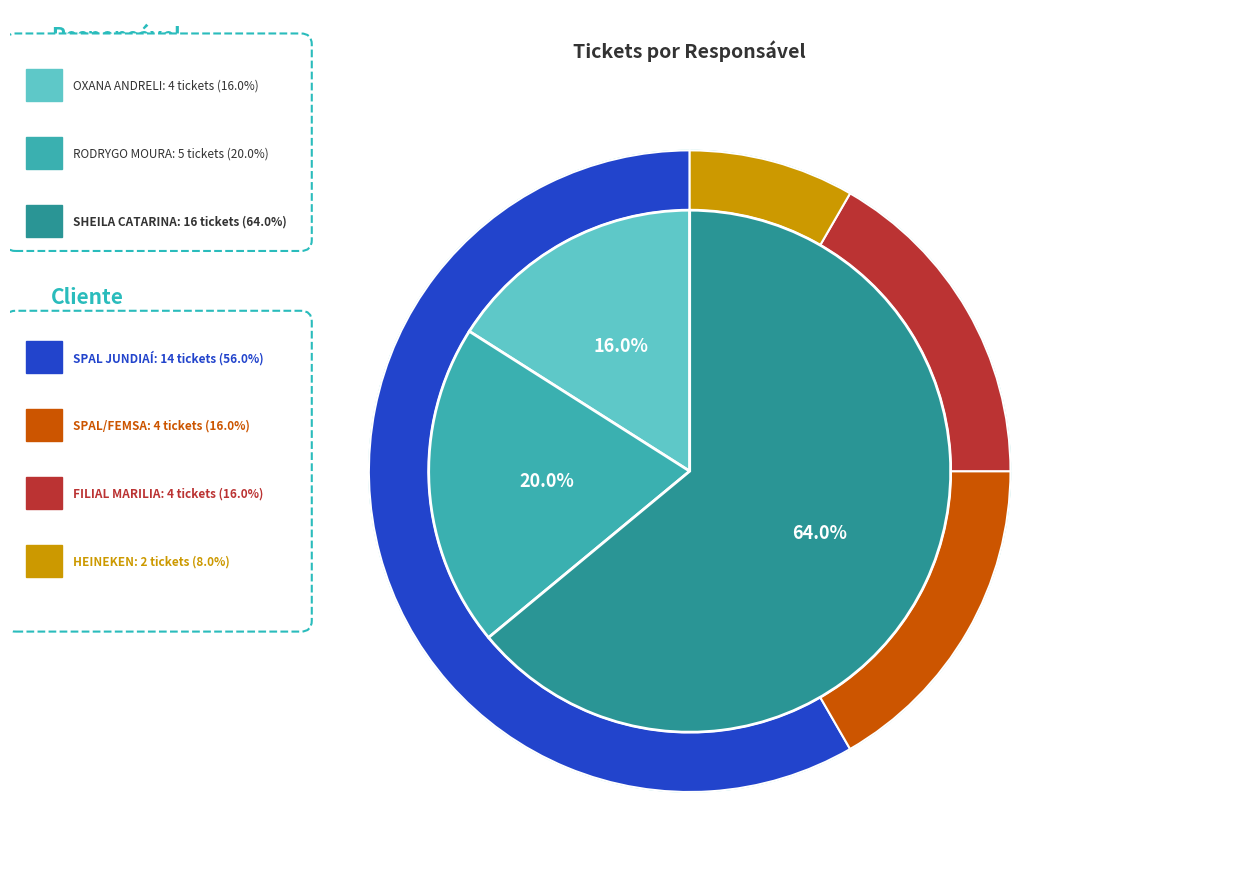

Does SHEILA CATARINA DE CAMPOS account for over 50% of the chart?

Yes